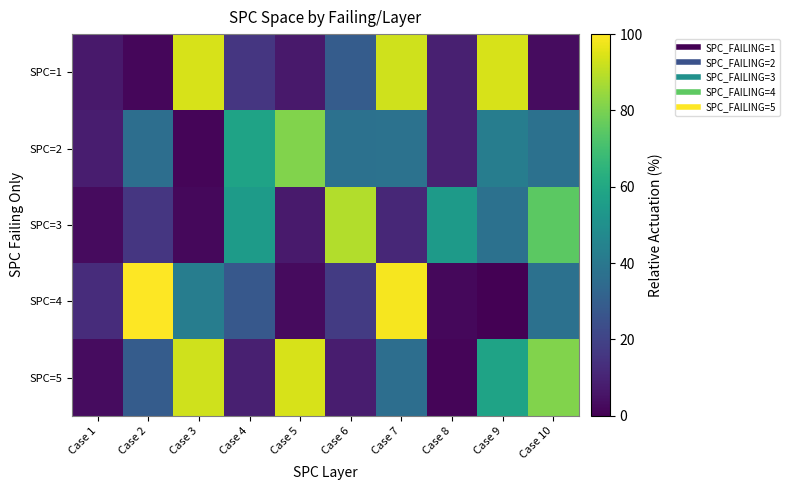

Reading left to right, extract all data points from this chart.

SPC=1: Case 1=6.9	Case 2=1.6	Case 3=94.1	Case 4=15.6	Case 5=6.9	Case 6=29.1	Case 7=92.8	Case 8=8.8	Case 9=94.1	Case 10=3.1
SPC=2: Case 1=7.8	Case 2=36.2	Case 3=1.2	Case 4=58.1	Case 5=80.9	Case 6=37.2	Case 7=37.5	Case 8=9.1	Case 9=42.5	Case 10=37.2
SPC=3: Case 1=2.8	Case 2=15.9	Case 3=2.2	Case 4=55.0	Case 5=7.2	Case 6=88.4	Case 7=10.9	Case 8=54.4	Case 9=37.2	Case 10=74.7
SPC=4: Case 1=12.5	Case 2=100.0	Case 3=42.5	Case 4=27.5	Case 5=2.8	Case 6=17.2	Case 7=98.4	Case 8=2.2	Case 9=0.0	Case 10=37.2
SPC=5: Case 1=3.1	Case 2=29.1	Case 3=92.8	Case 4=8.8	Case 5=94.1	Case 6=7.8	Case 7=36.2	Case 8=1.2	Case 9=58.1	Case 10=80.9